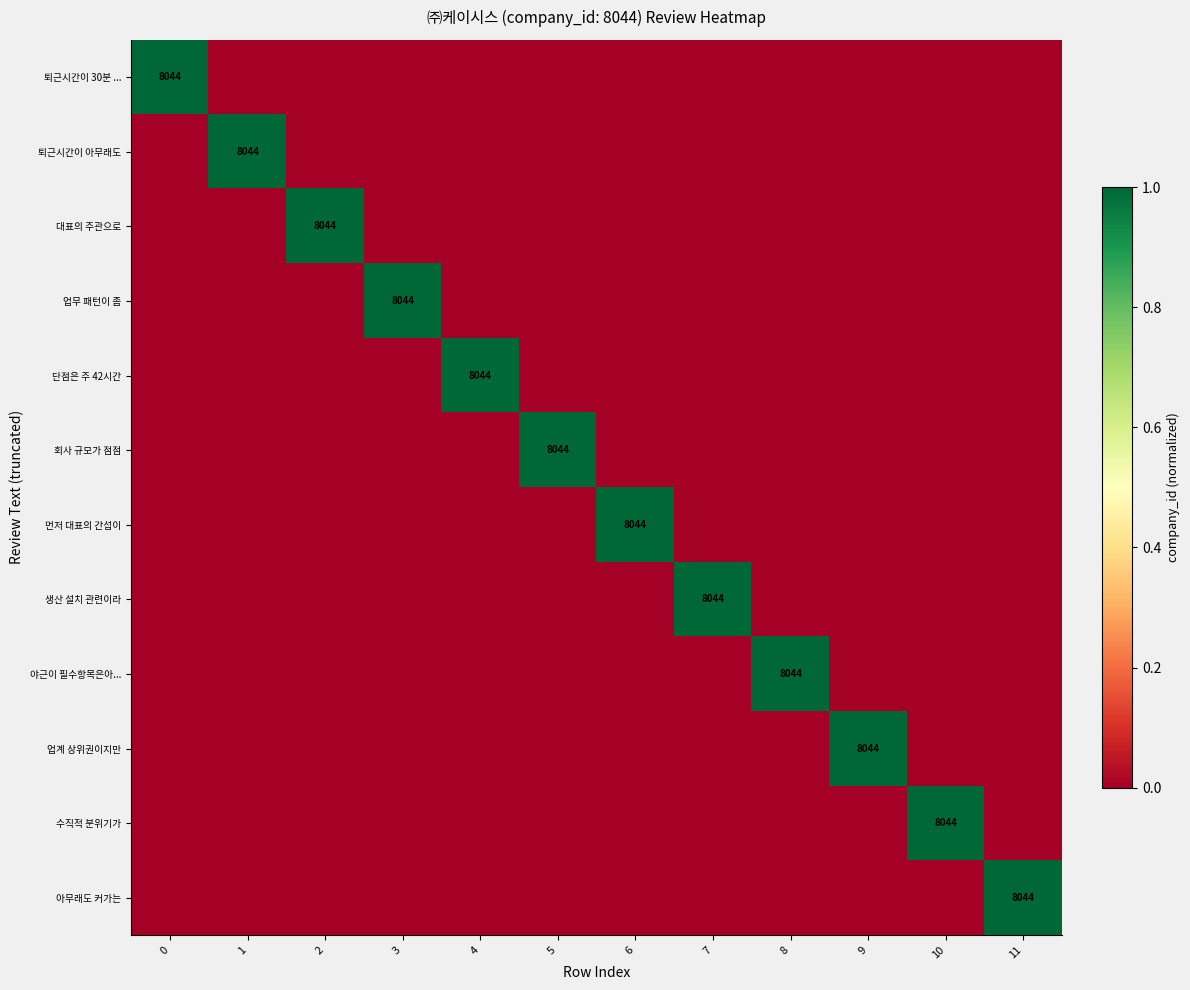

Between 11 and 9, which is larger?

11